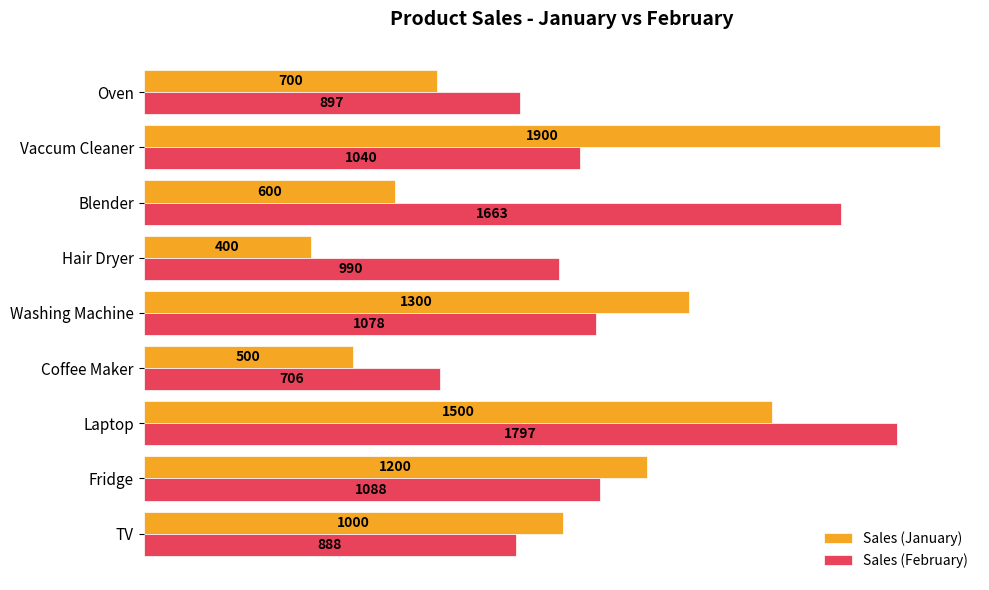

Rank the series by their average value, from highest to lowest.

Sales (February), Sales (January)